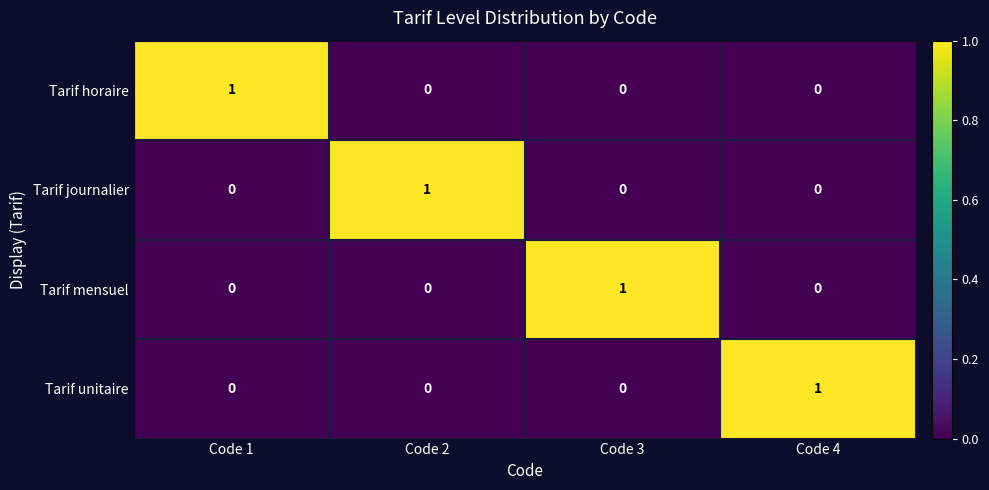

Reading left to right, extract all data points from this chart.

Tarif horaire: 1	0	0	0
Tarif journalier: 0	1	0	0
Tarif mensuel: 0	0	1	0
Tarif unitaire: 0	0	0	1